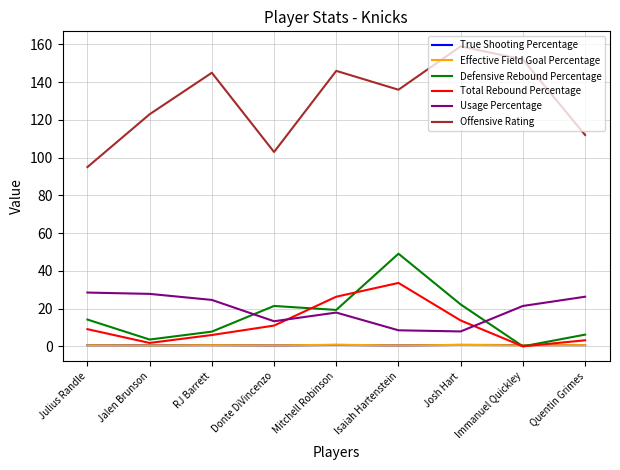

True or false: Usage Percentage has a value of 28.9 at Mitchell Robinson.

False